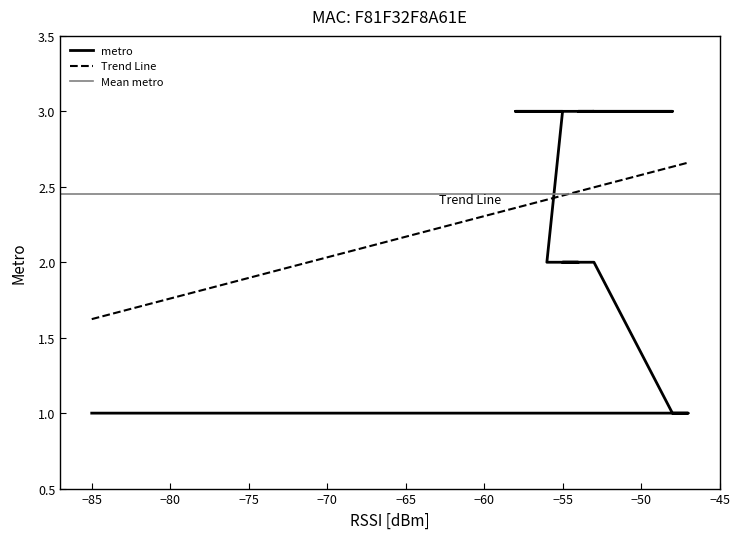

What is the average value?

2